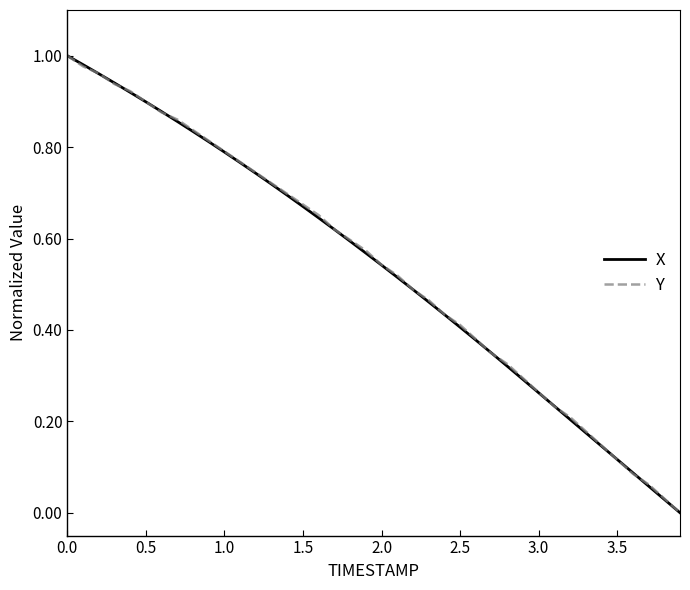

What are all the series names shown in the legend?

X, Y